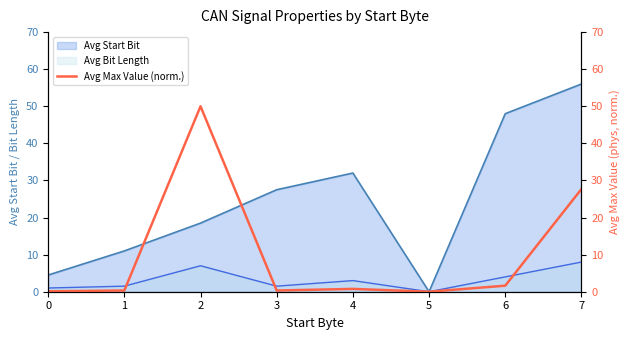

Read the value at 7.

27.7